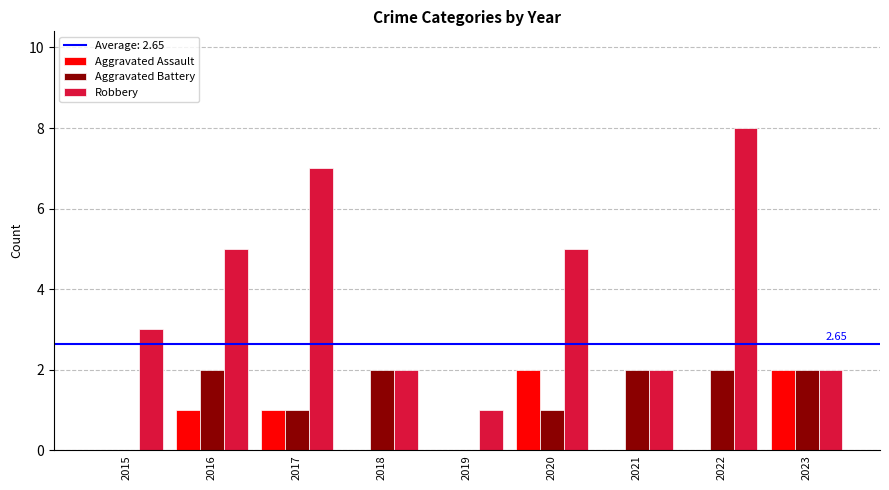

Between 2018 and 2020, which series saw the biggest shift?

Robbery